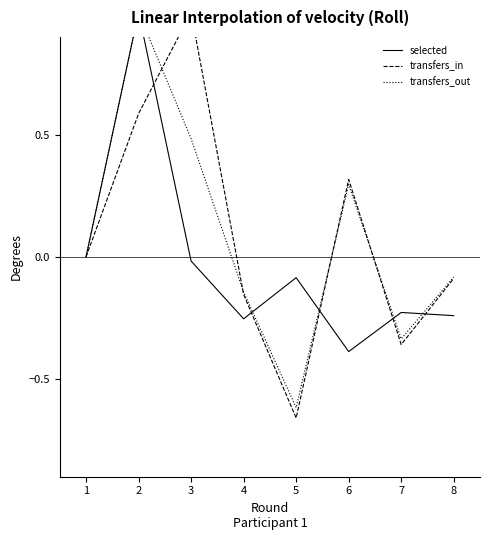

How many values in the transfers_out series exceed 0?

3